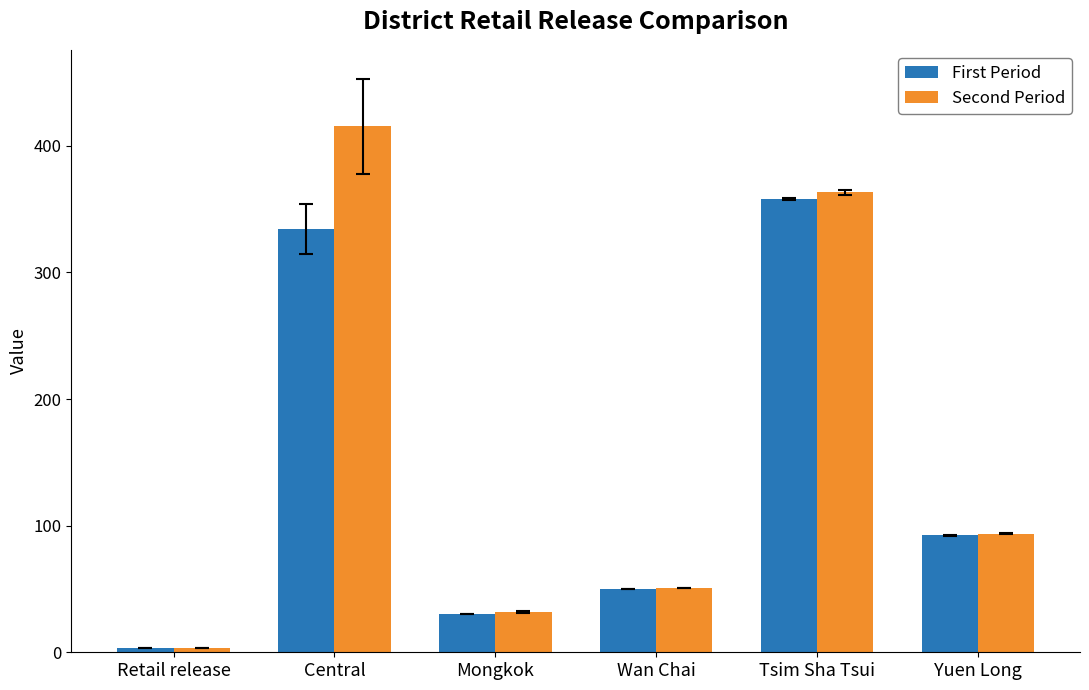

What is the difference between the First Period values at Tsim Sha Tsui and Mongkok?

327.6